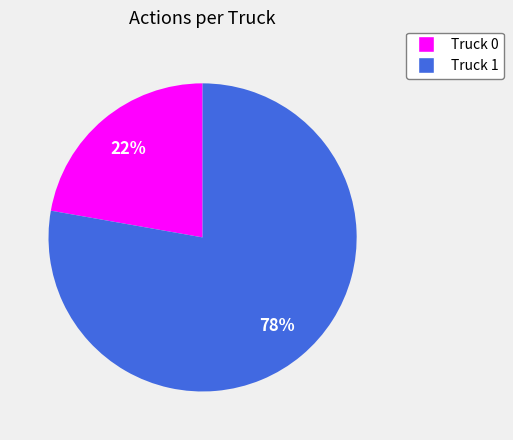

Approximately how many times larger is the value at Truck 1 compared to Truck 0?

3.5